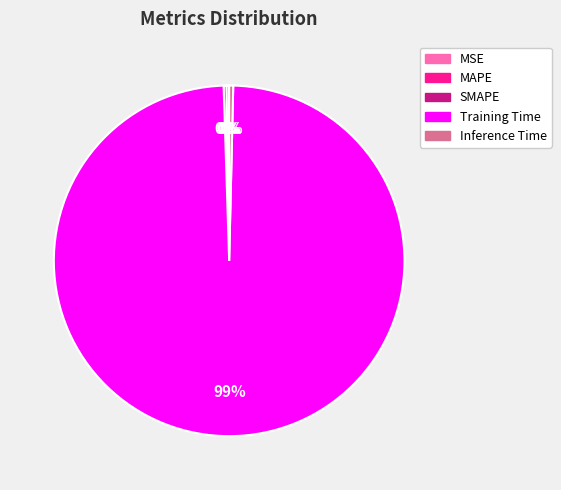

Which slice is the largest?

Training Time